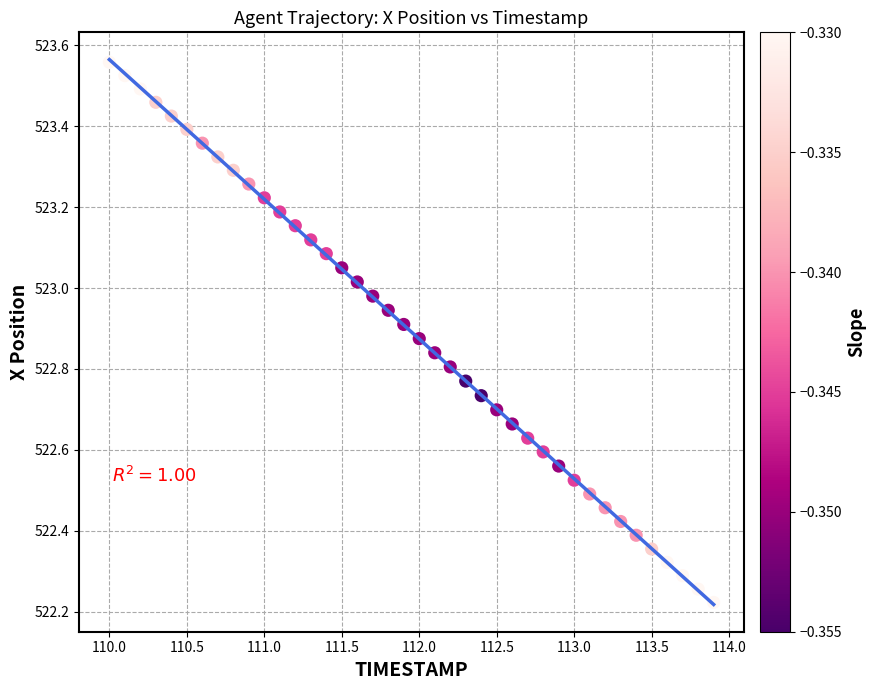

What is the range of X values (max minus min)?

3.9